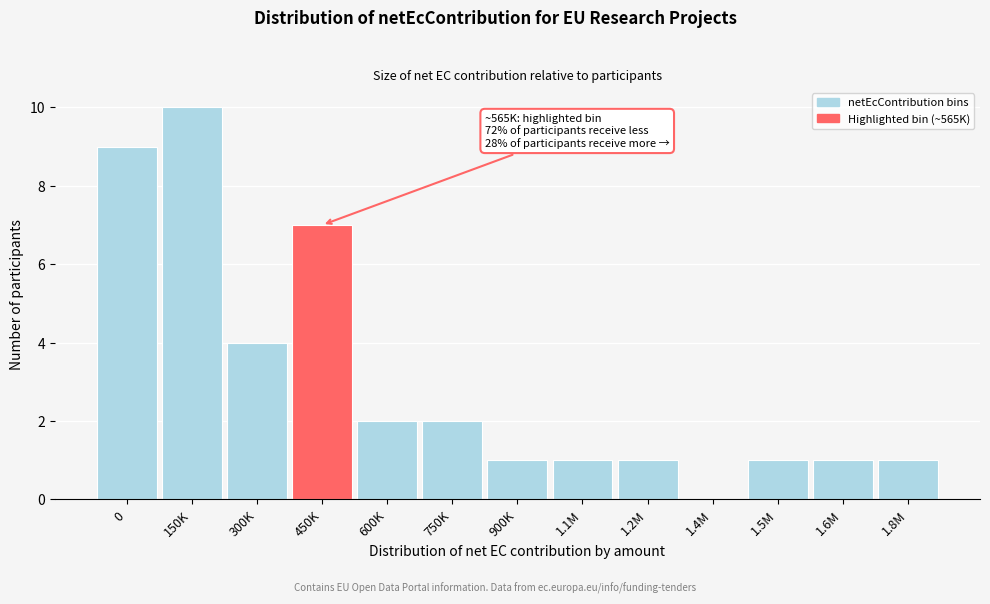

Reading left to right, extract all data points from this chart.

0=9	150K=10	300K=4	450K=7	600K=2	750K=2	900K=1	1.1M=1	1.2M=1	1.4M=0	1.5M=1	1.6M=1	1.8M=1